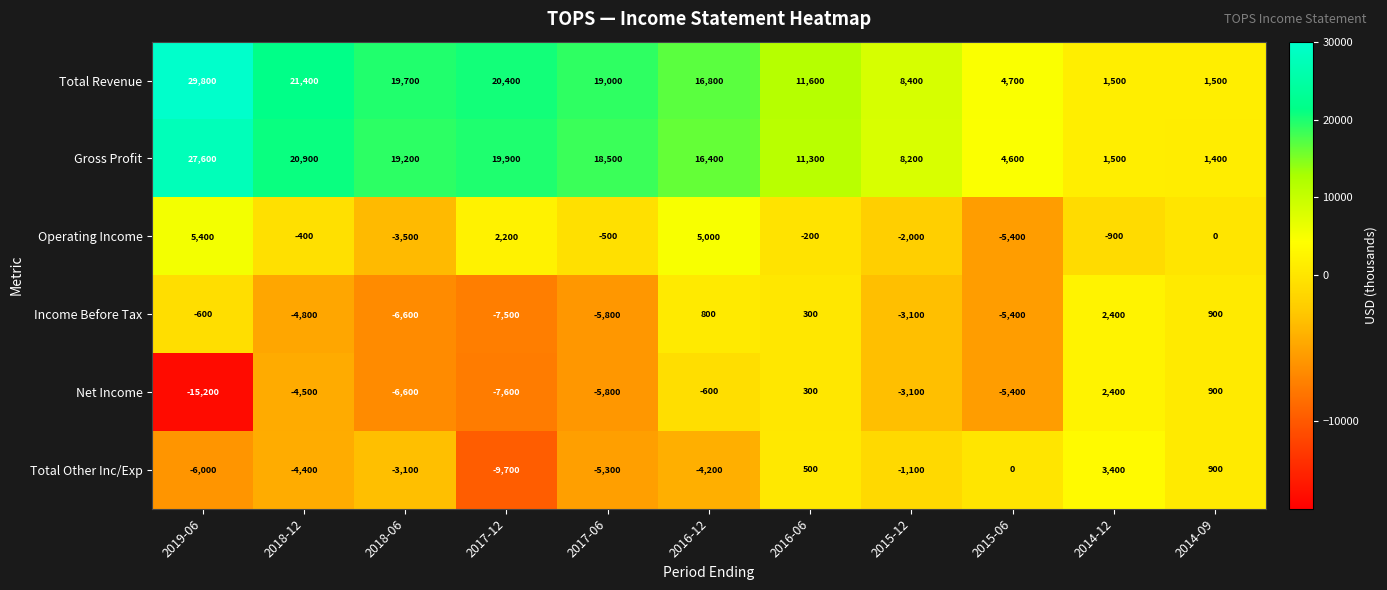

Which series has the largest total across all categories?

Total Revenue